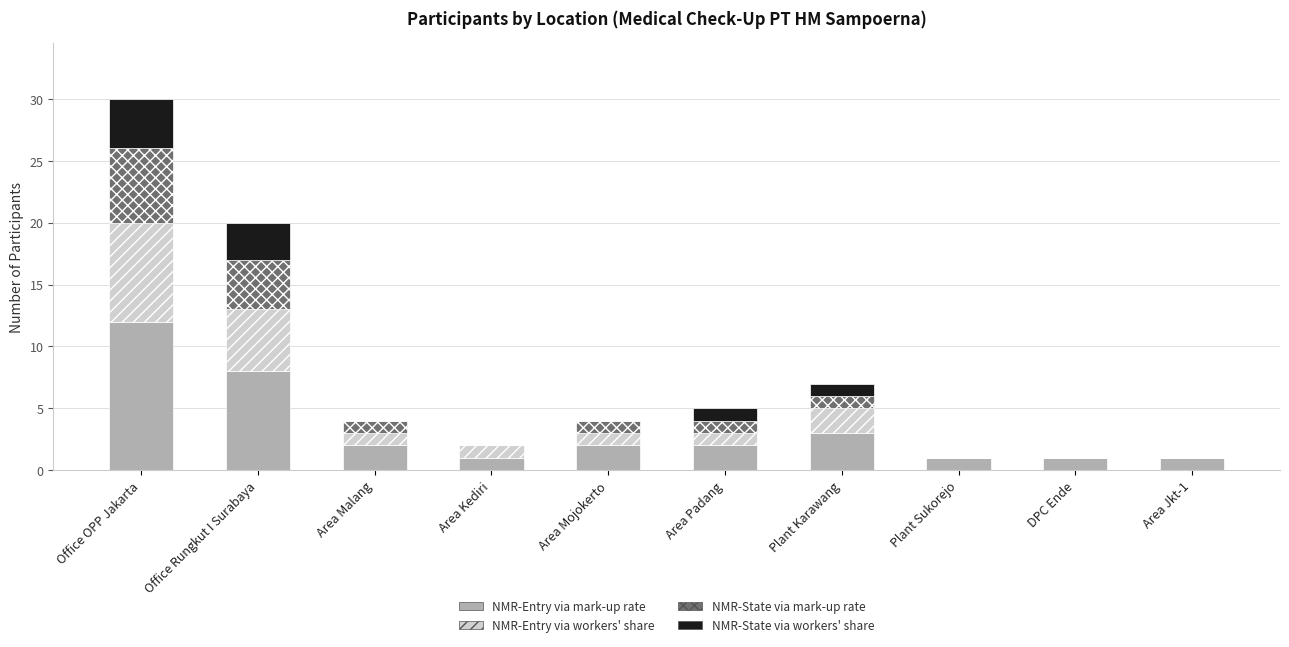

What is the total value across all series at Area Padang?

5